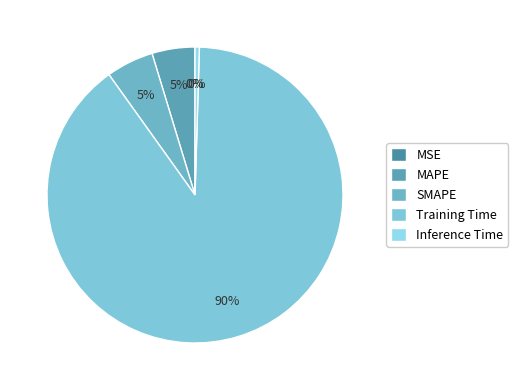

To the nearest percent, what portion does MAPE represent?

5%